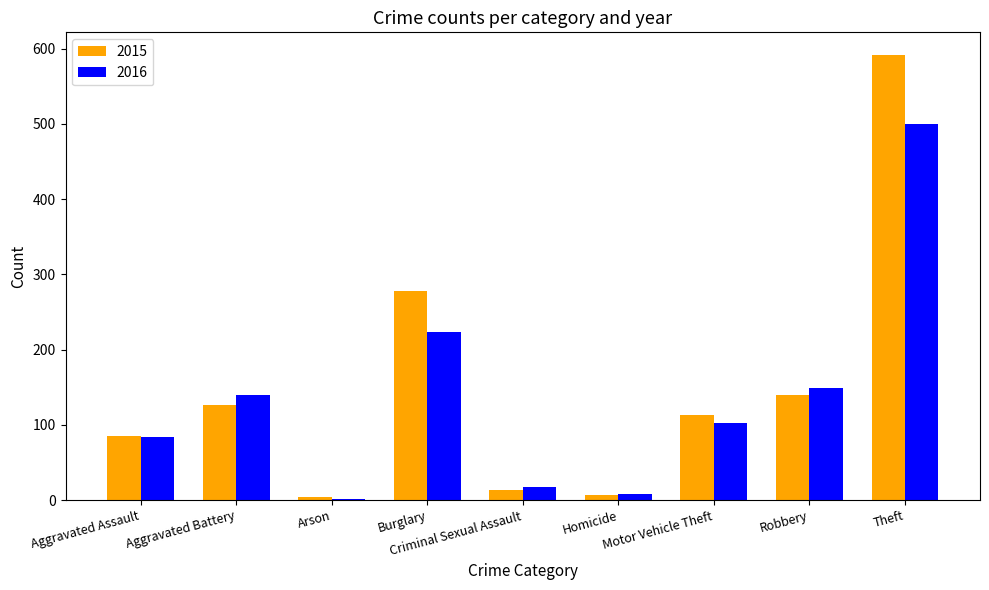

What is the difference between the 2016 values at Robbery and Burglary?

75